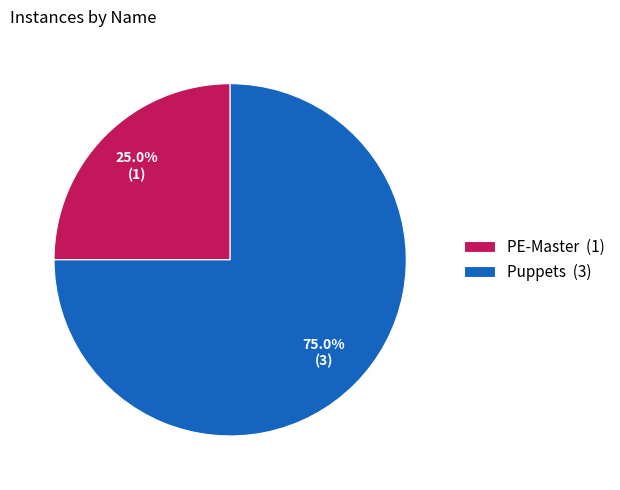

To the nearest percent, what is the combined percentage of Puppets and PE-Master?

100%